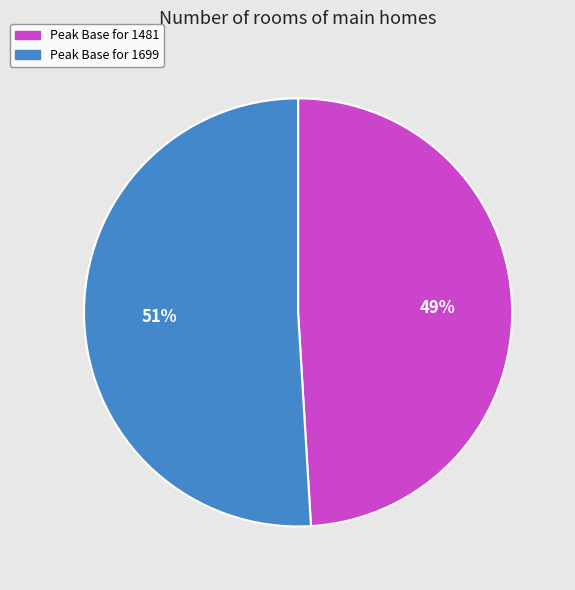

To the nearest percent, what is the difference between the largest and smallest slice percentages?

2%